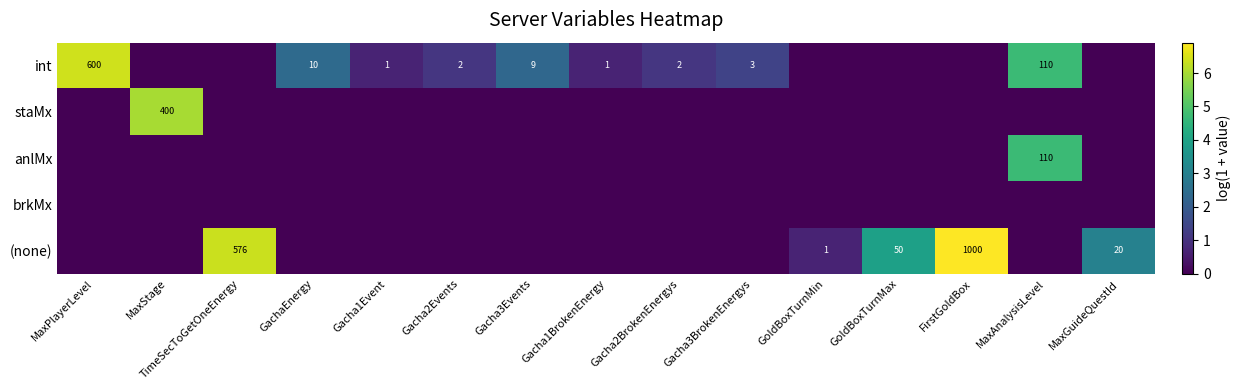

Is it true that (none) equals 1 at GoldBoxTurnMin?

True